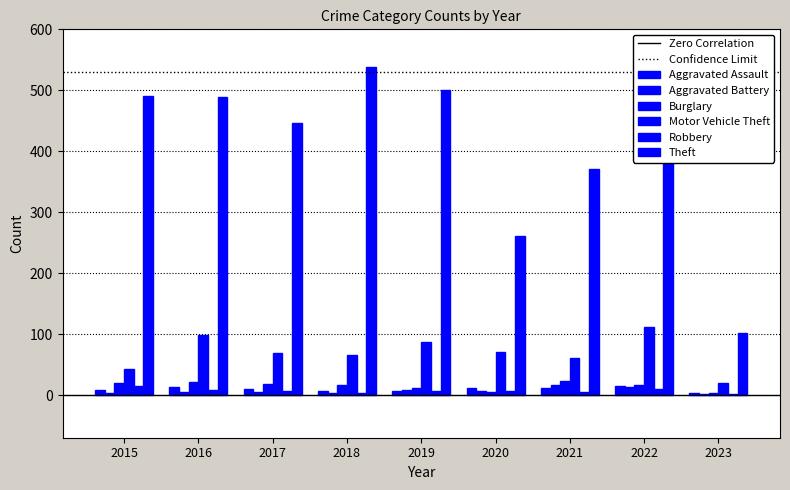

How many data points does each series have?

9